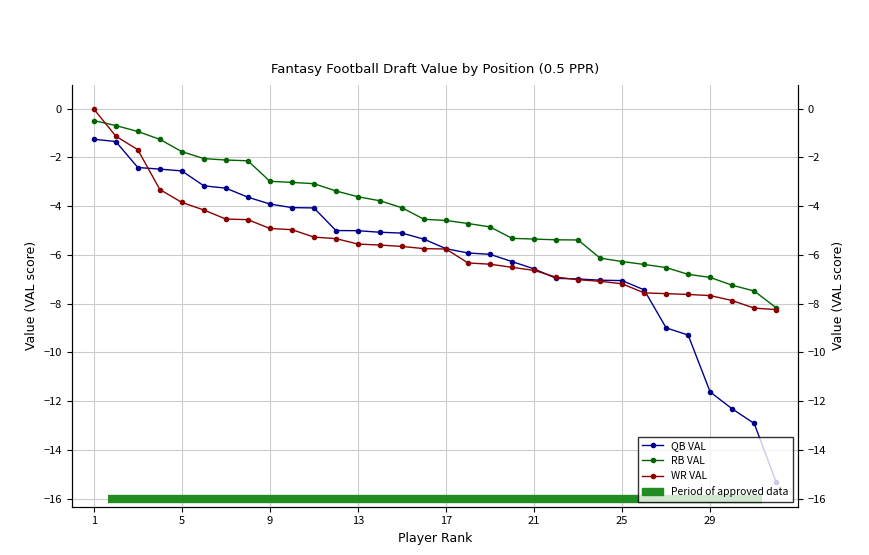

List the series in order of their overall mean, lowest first.

QB VAL, WR VAL, RB VAL